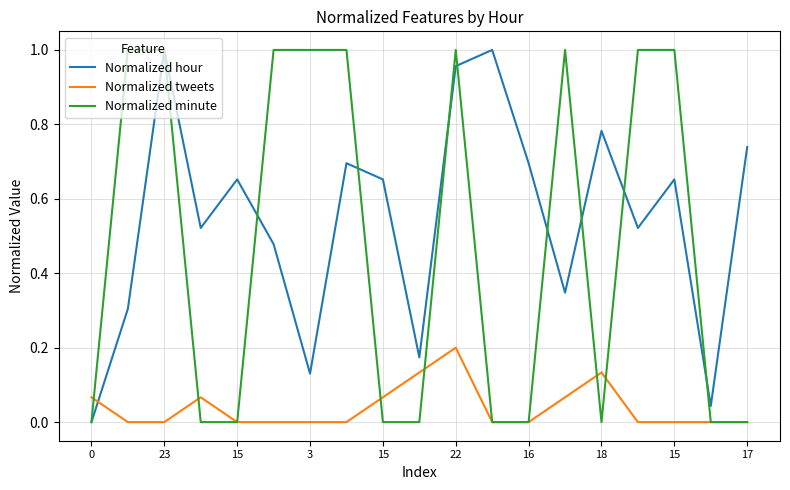

What are all the series names shown in the legend?

Normalized hour, Normalized tweets, Normalized minute